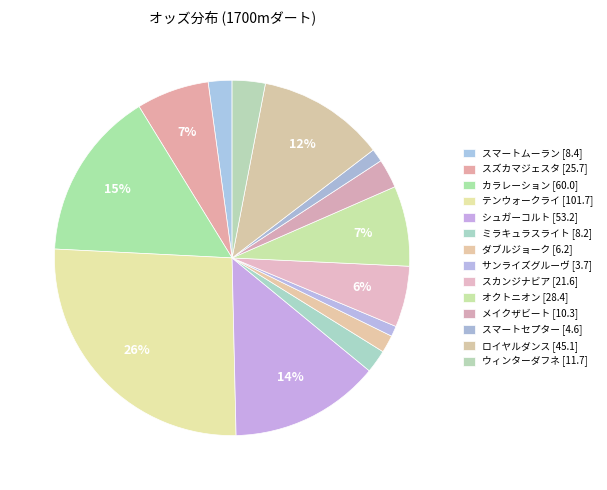

How many slices are in this pie chart?

14